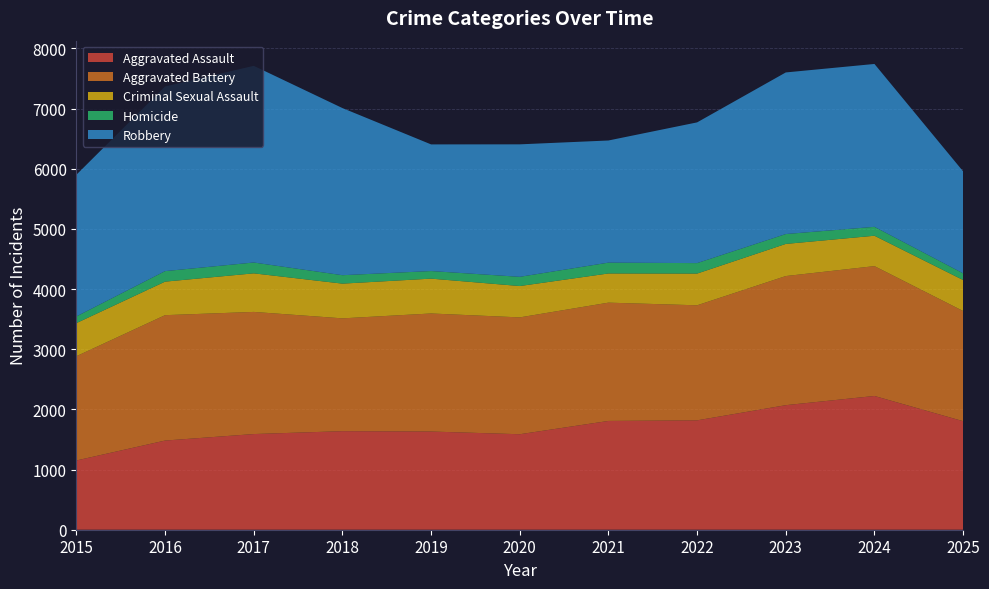

Reading left to right, extract all data points from this chart.

Aggravated Assault: 2015=1151	2016=1482	2017=1590	2018=1638	2019=1632	2020=1587	2021=1808	2022=1818	2023=2070	2024=2223	2025=1804
Aggravated Battery: 2015=1733	2016=2084	2017=2030	2018=1875	2019=1962	2020=1942	2021=1966	2022=1912	2023=2146	2024=2158	2025=1831
Criminal Sexual Assault: 2015=550	2016=557	2017=641	2018=577	2019=579	2020=521	2021=485	2022=527	2023=534	2024=505	2025=515
Homicide: 2015=111	2016=175	2017=180	2018=140	2019=126	2020=153	2021=180	2022=174	2023=164	2024=148	2025=111
Robbery: 2015=2355	2016=3069	2017=3269	2018=2778	2019=2105	2020=2202	2021=2030	2022=2339	2023=2686	2024=2707	2025=1695